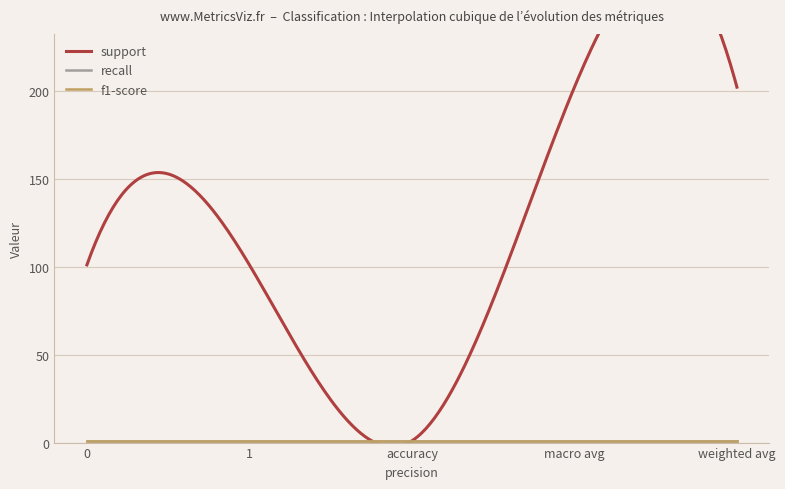

Rank the categories by f1-score value from lowest to highest.

0, 1, accuracy, macro avg, weighted avg